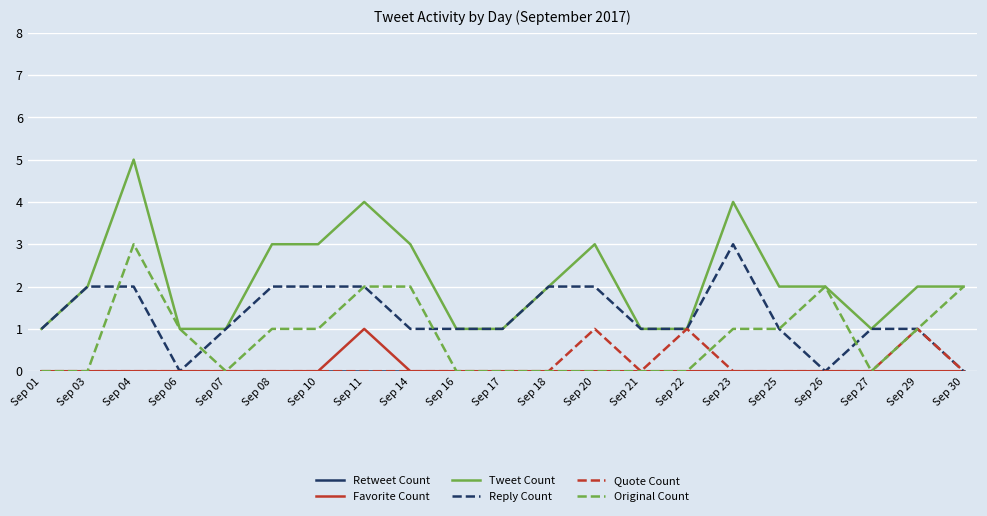

Is it true that Reply Count equals 2 at Sep 14?

False